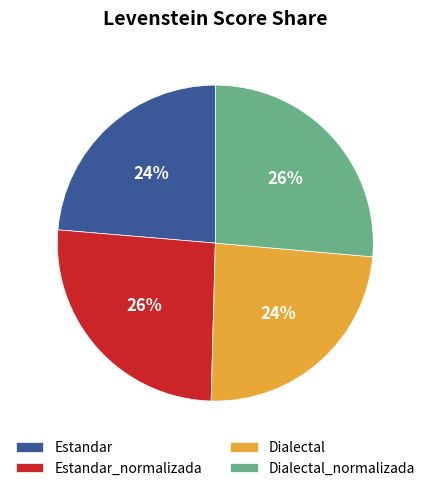

Count the number of slices in the pie.

4